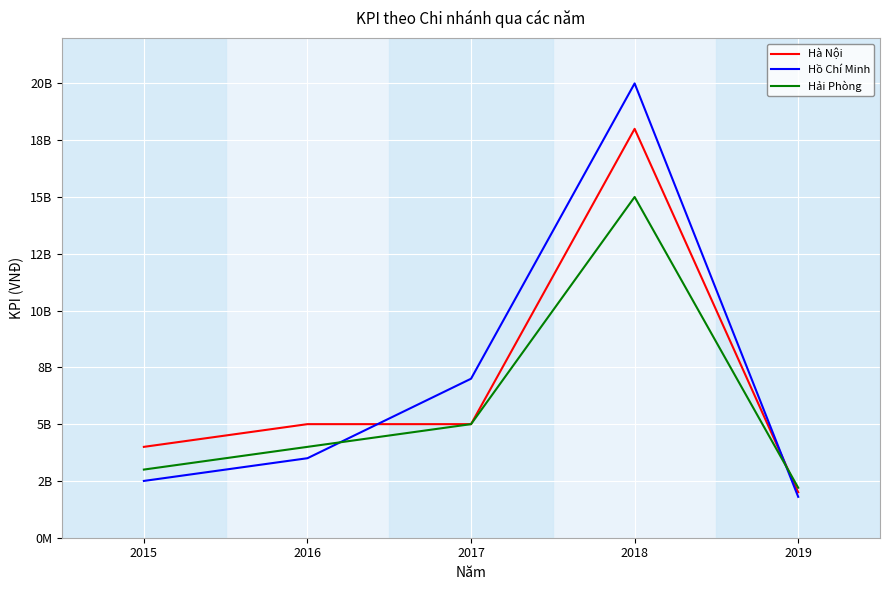

Does the chart have visible grid lines?

Yes